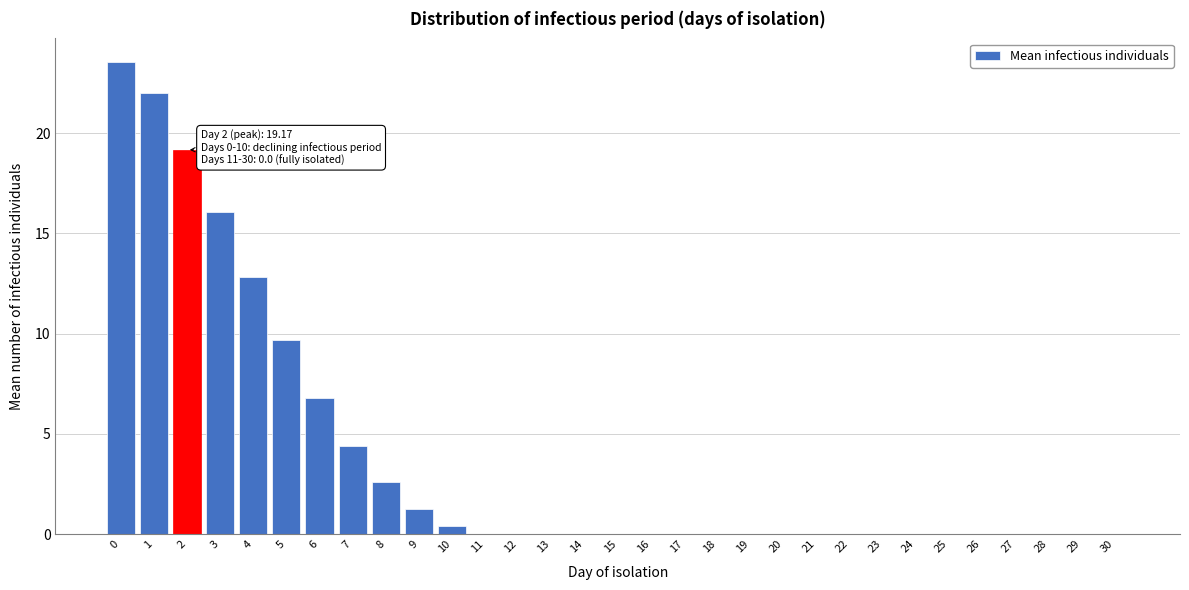

What is the sum of the values at 18 and 7?

4.4